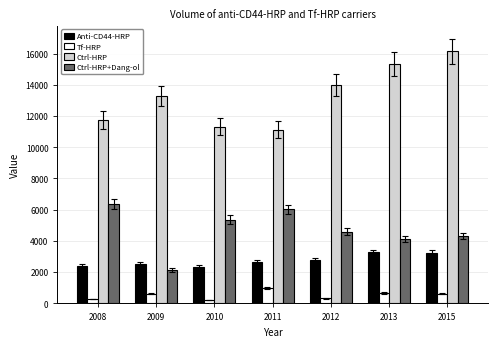

List the series in order of their peak value, highest first.

Ctrl-HRP, Ctrl-HRP+Dang-ol, Anti-CD44-HRP, Tf-HRP